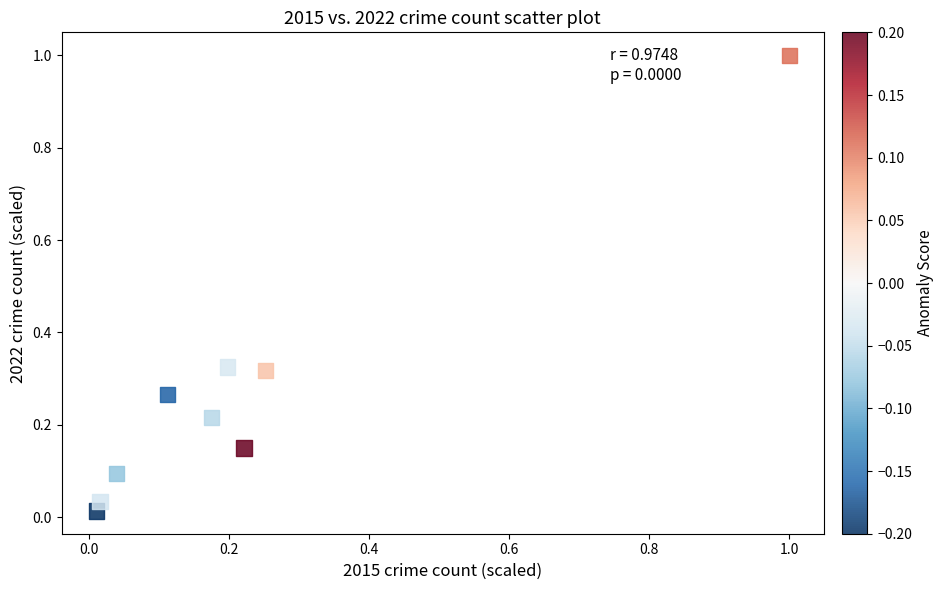

What is the range of Y values (max minus min)?

1.0